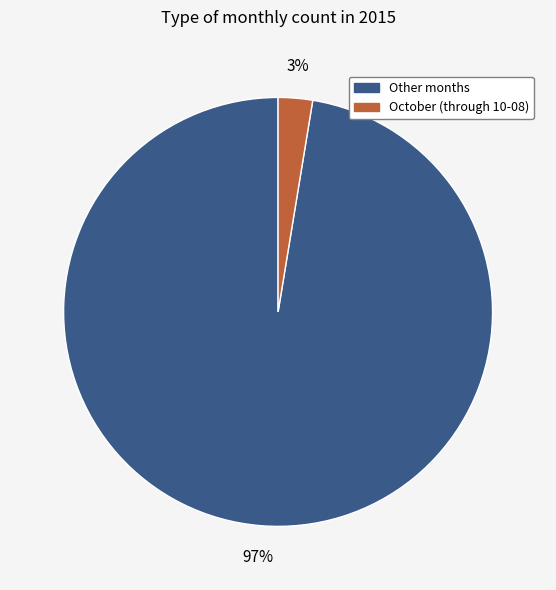

How many segments does this pie chart have?

2